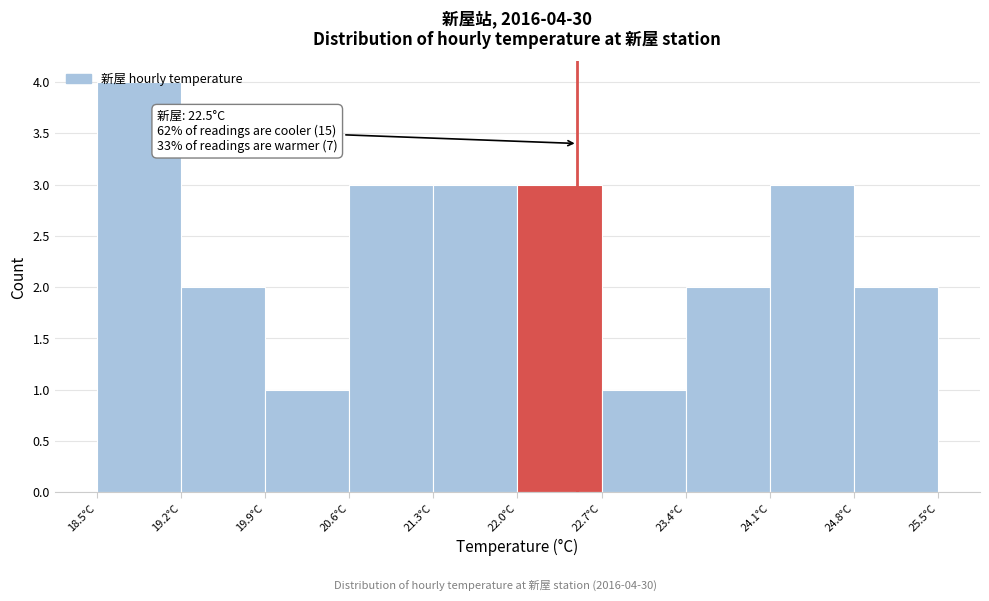

Which range on the x-axis has the tallest bar?

18.5 to 19.2